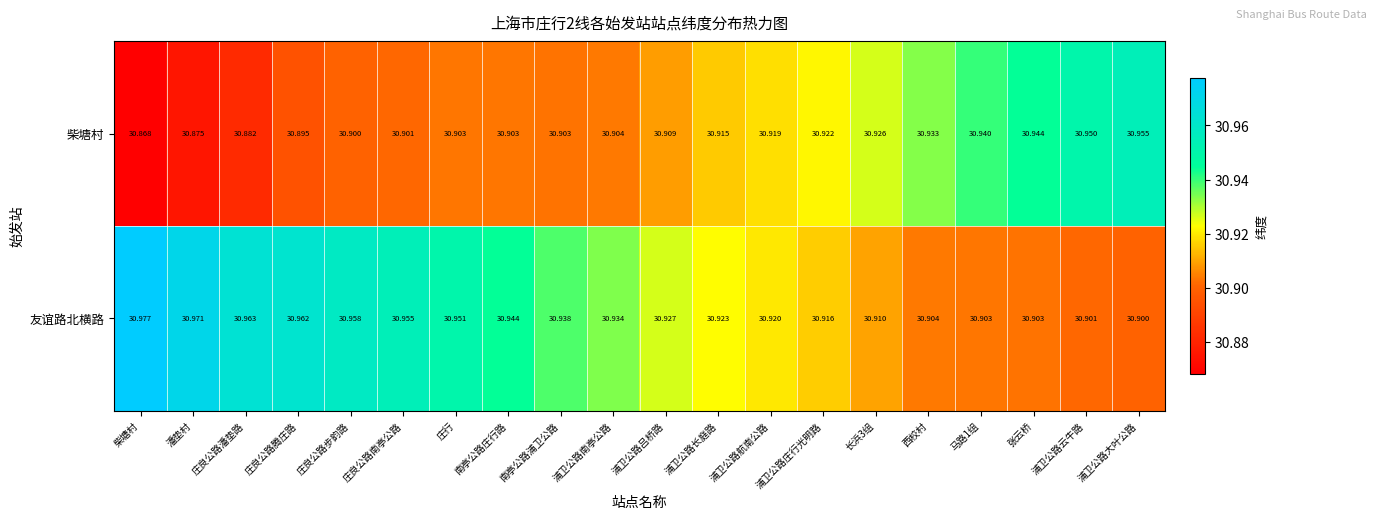

At how many categories does at least one series exceed 30?

20